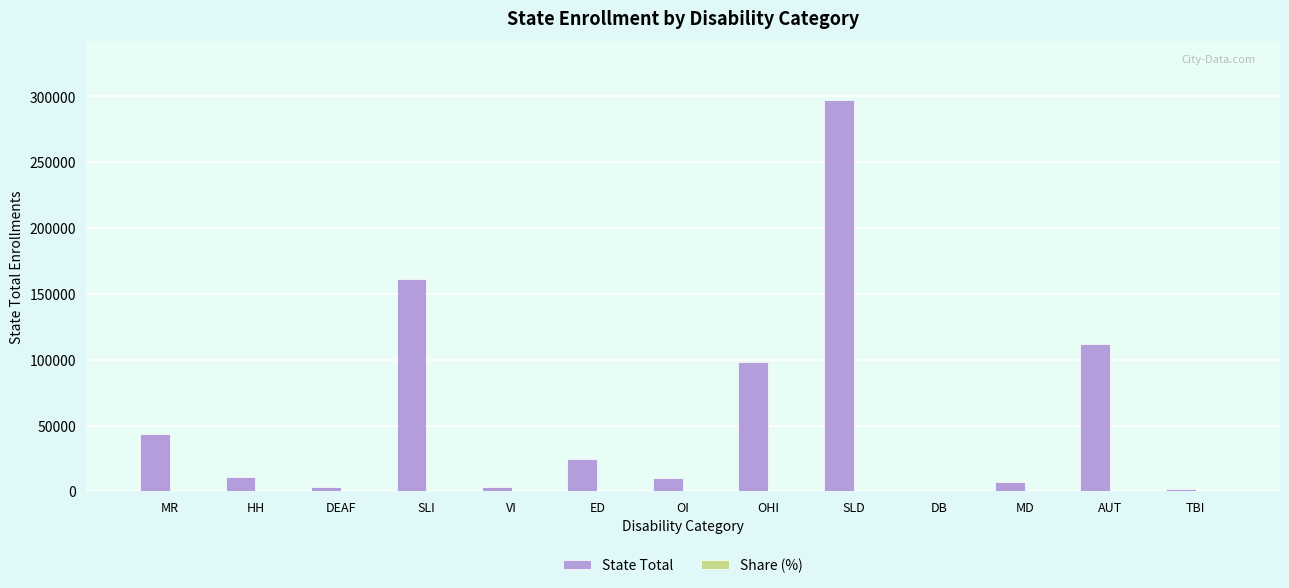

What is the total value across all series at DB?

115.0